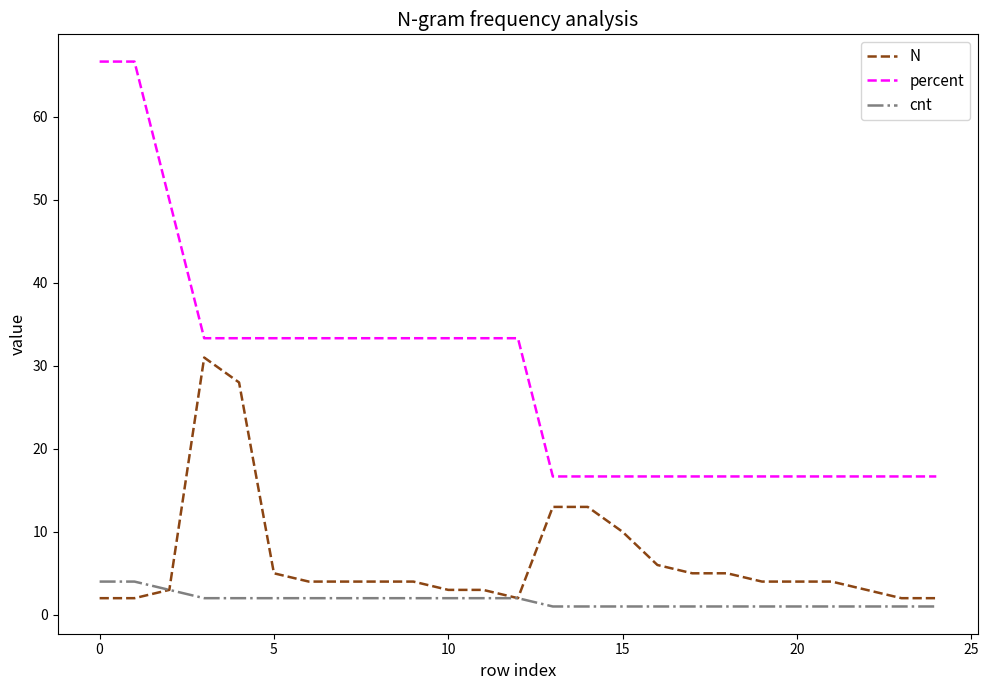

Which series has the widest spread of values?

percent